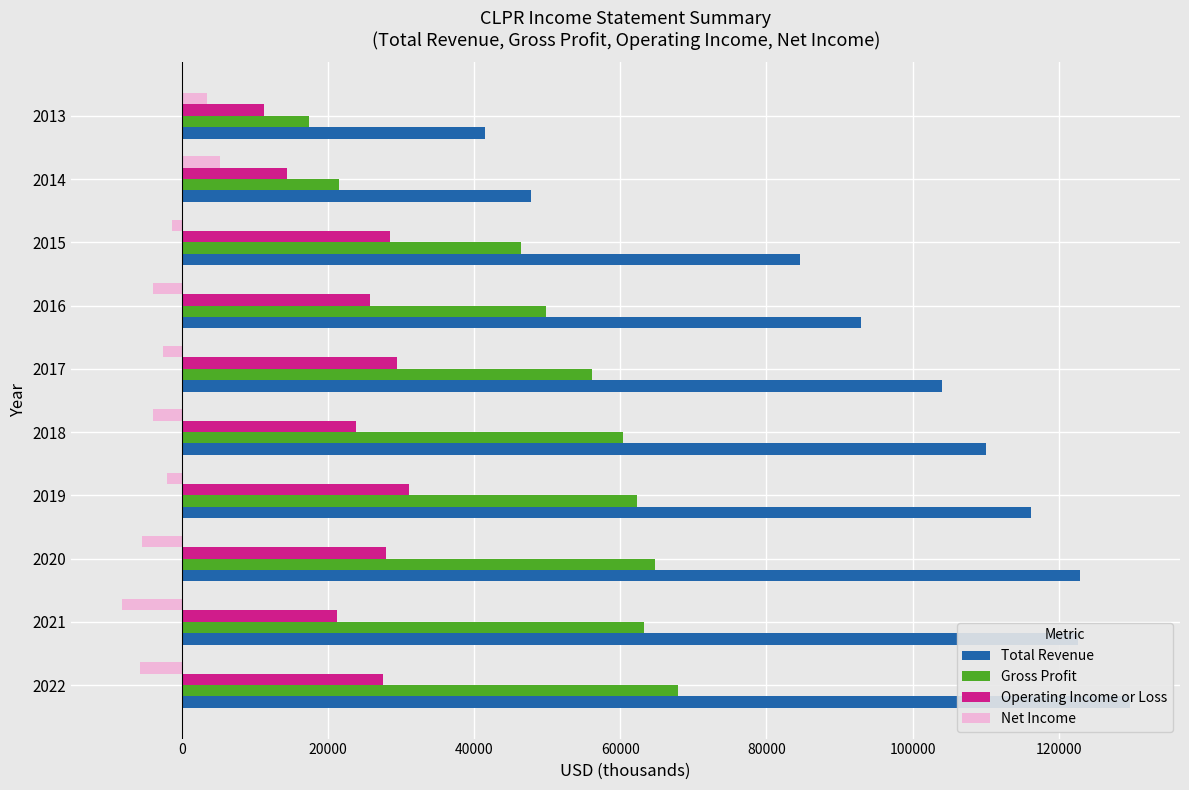

Reading left to right, extract all data points from this chart.

Total Revenue: 129700	122700	122900	116200	110000	104000	93000	84600	47800	41500
Gross Profit: 67900	63300	64700	62300	60400	56200	49800	46400	21500	17400
Operating Income or Loss: 27600	21300	28000	31100	23800	29500	25800	28500	14400	11300
Net Income: -5700	-8200	-5400	-2000	-3900	-2600	-3900	-1400	5200	3400